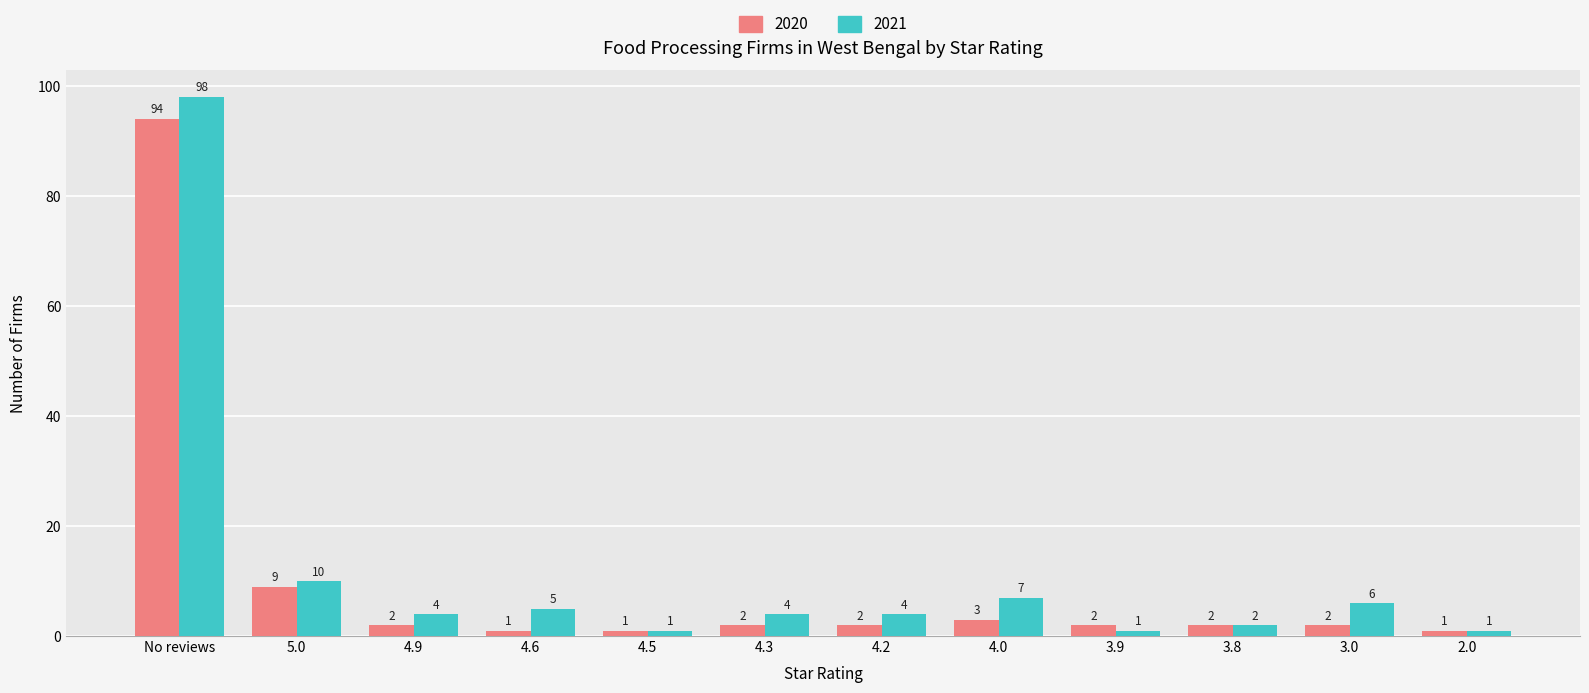

At which category does the chart reach its peak across all series?

No reviews